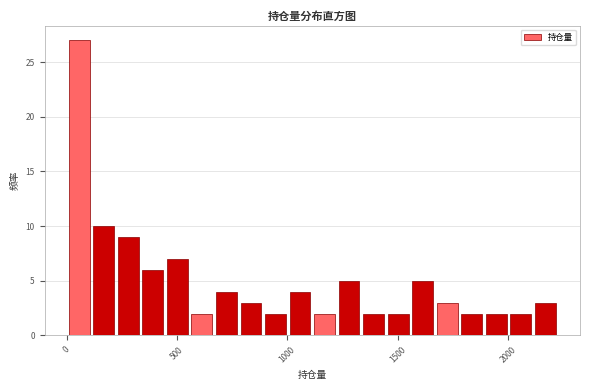

Read against the x-axis, roughly where is the centre of the tallest bar?

50